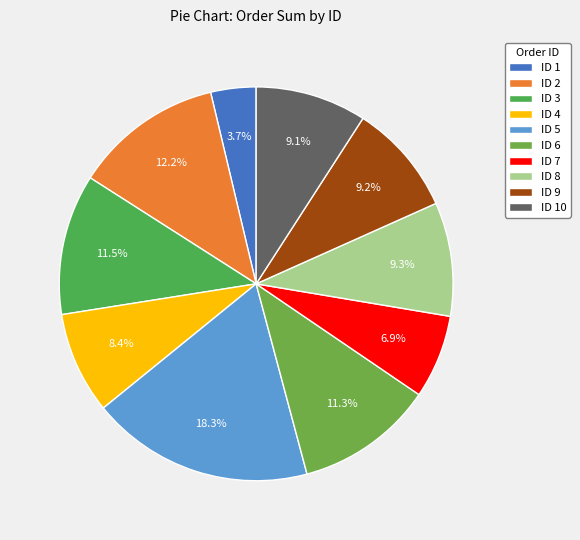

Count the number of slices in the pie.

10